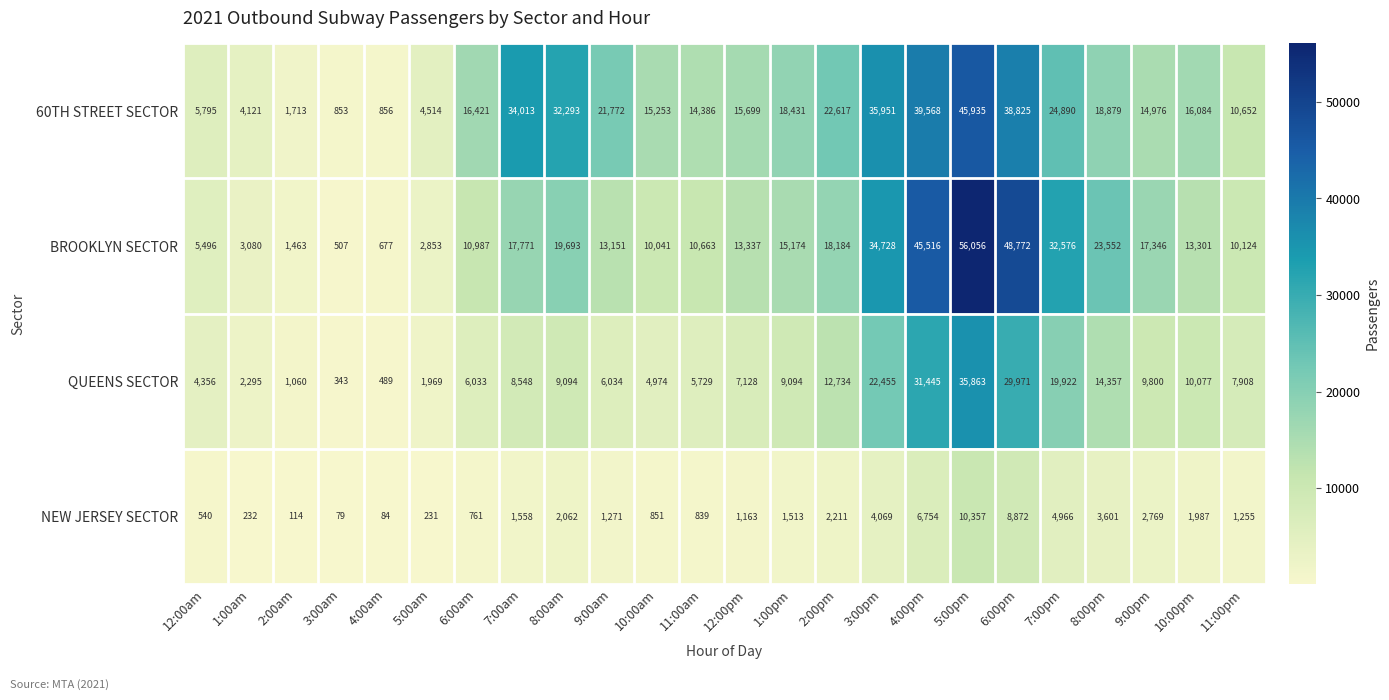

List the series in order of their peak value, lowest first.

NEW JERSEY SECTOR, QUEENS SECTOR, 60TH STREET SECTOR, BROOKLYN SECTOR